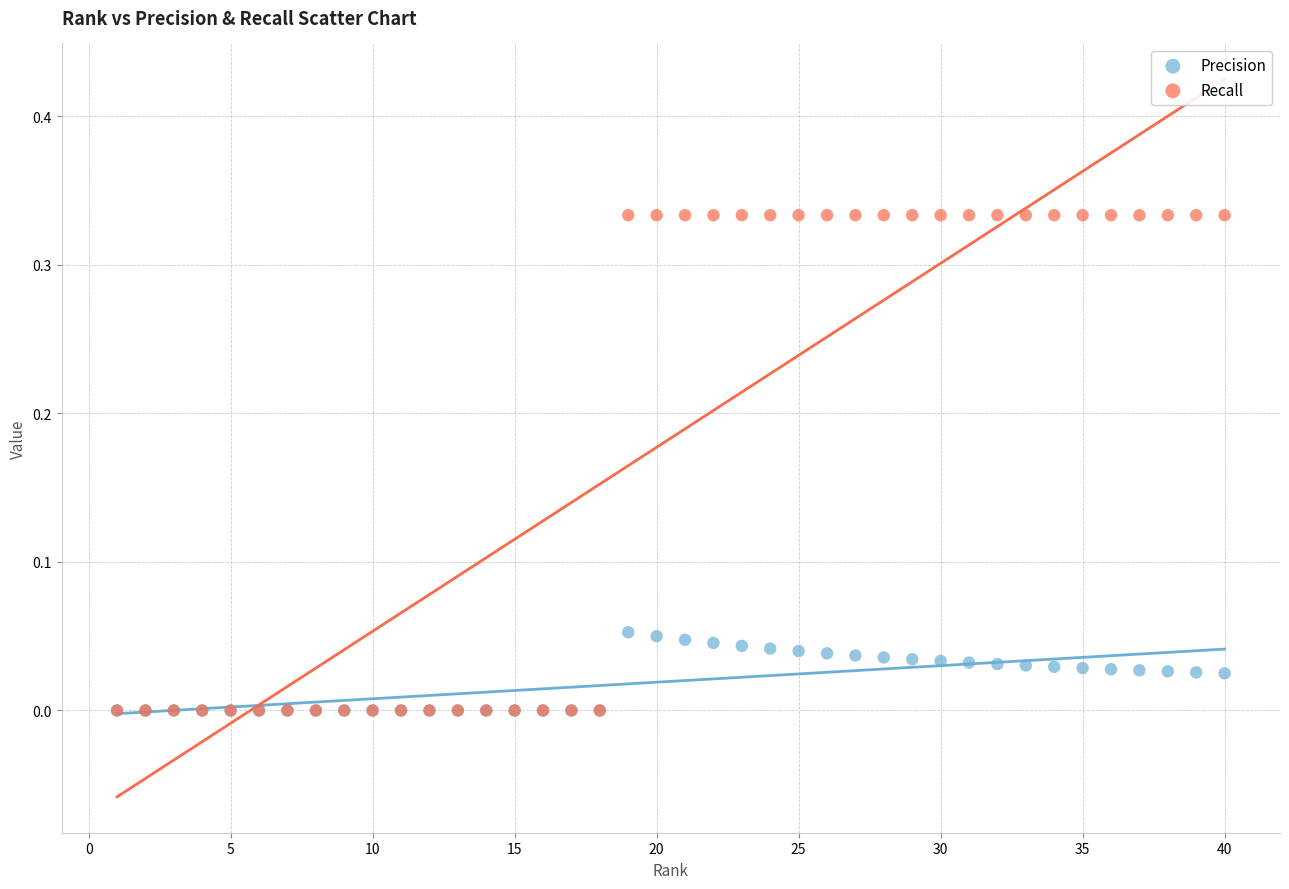

What are all the series names shown in the legend?

Precision, Recall